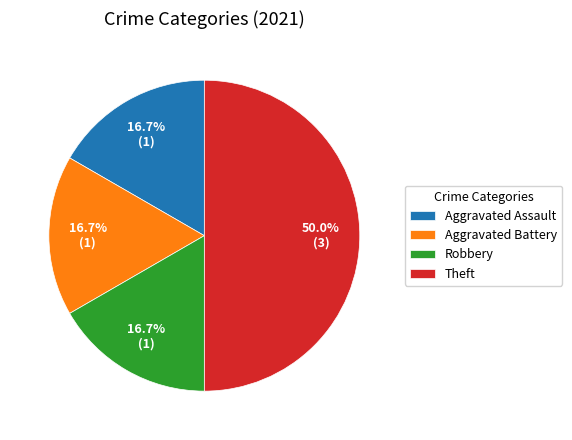

What portion of the pie excludes Robbery?

83.3%